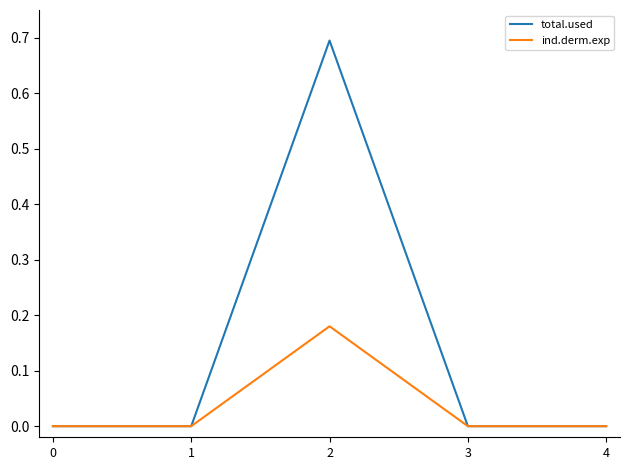

How many interior local peaks does the total.used series have?

1